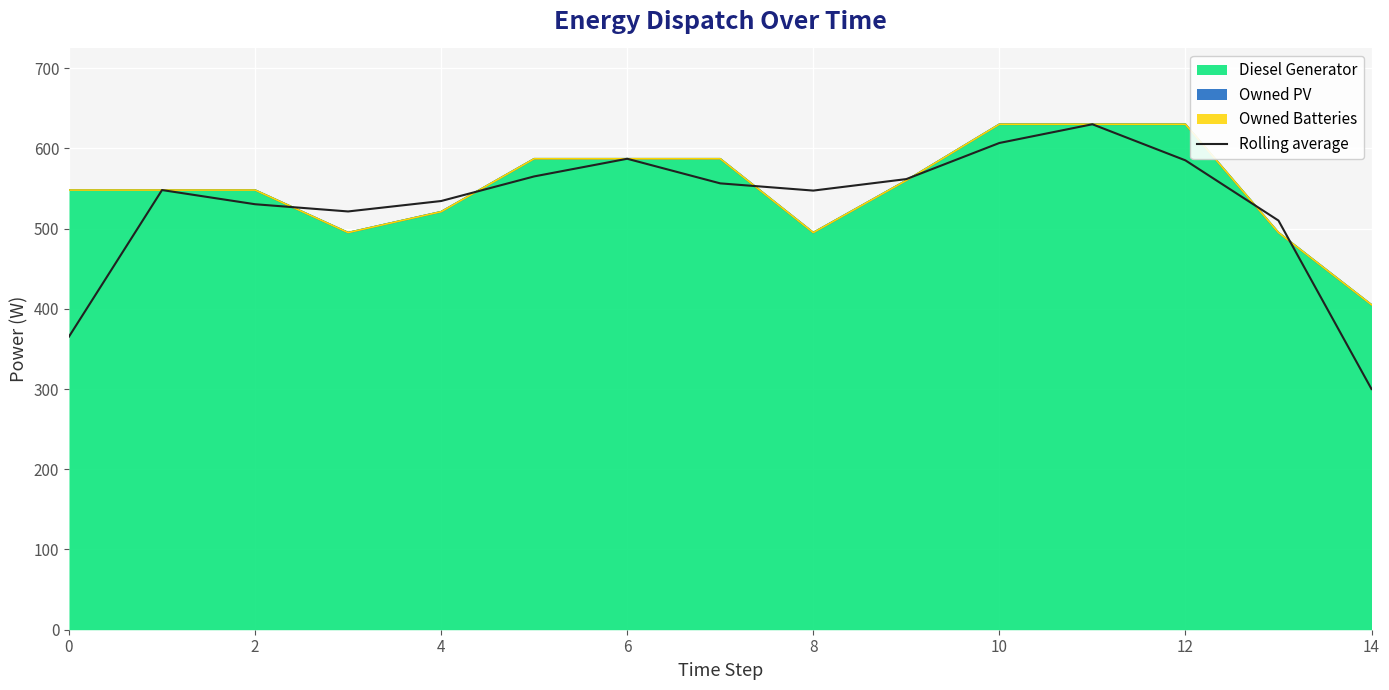

Between 0 and 11, which is larger?

11